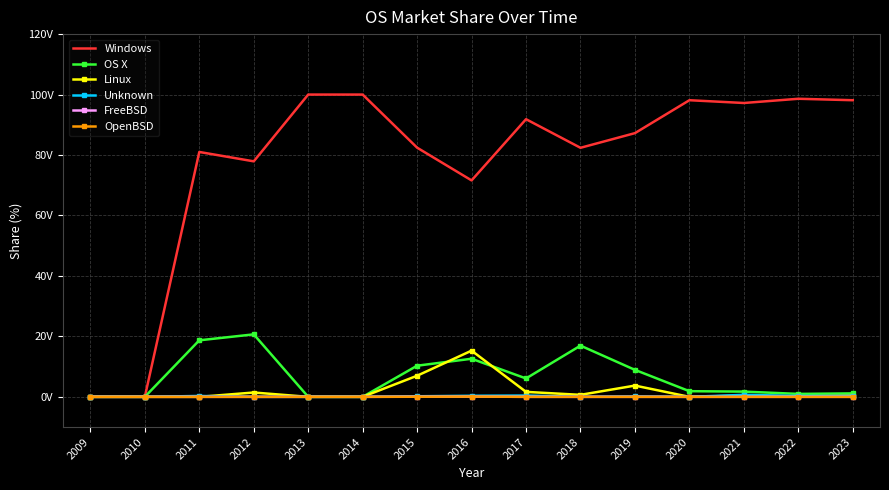

What are all the series names shown in the legend?

Windows, OS X, Linux, Unknown, FreeBSD, OpenBSD